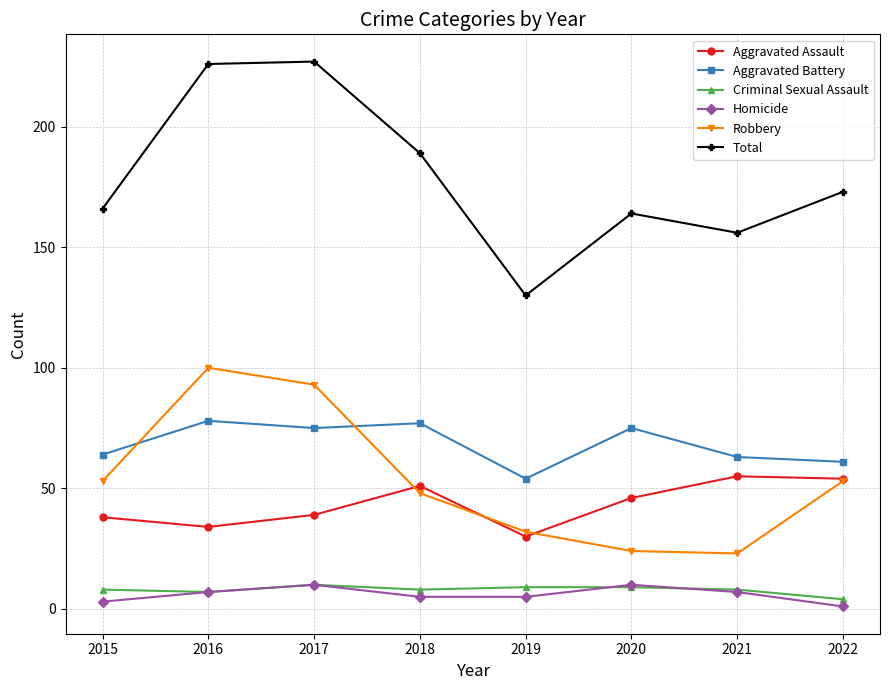

Count the number of categories in the chart.

8